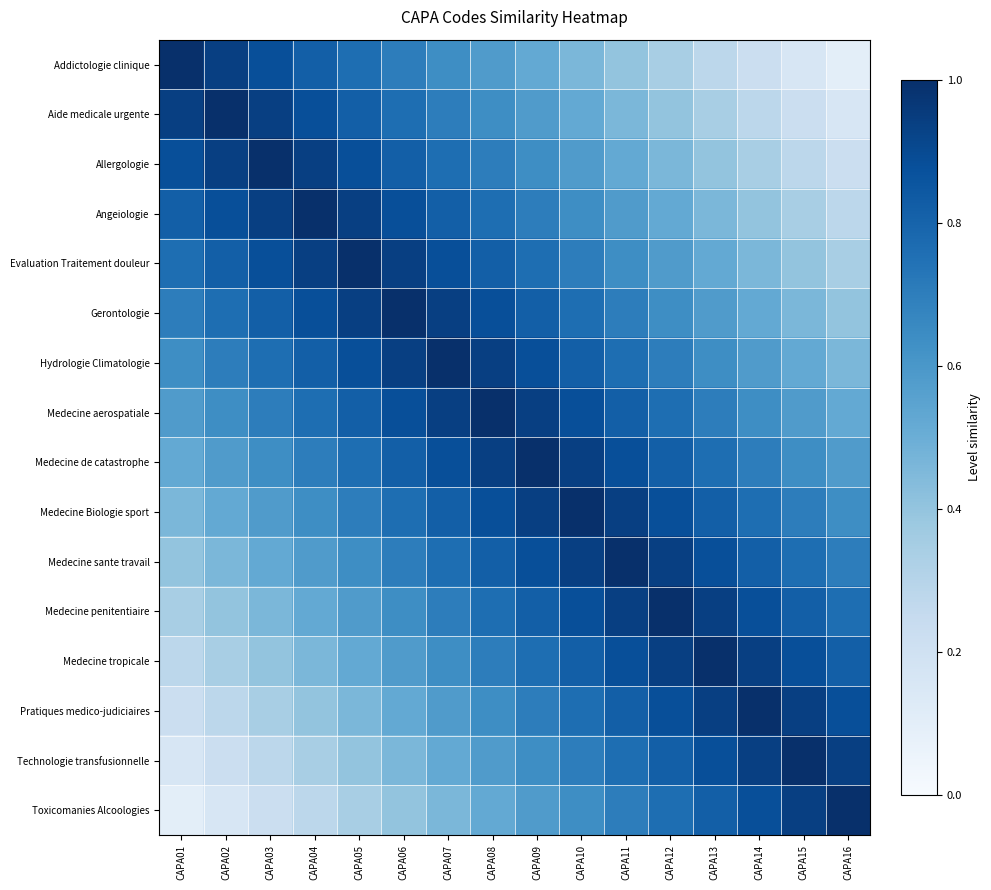

What is the total value across all series at CAPA02?

9.6